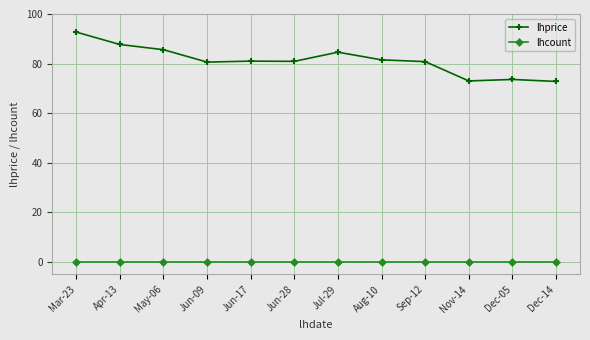

At how many categories does at least one series exceed 43?

12